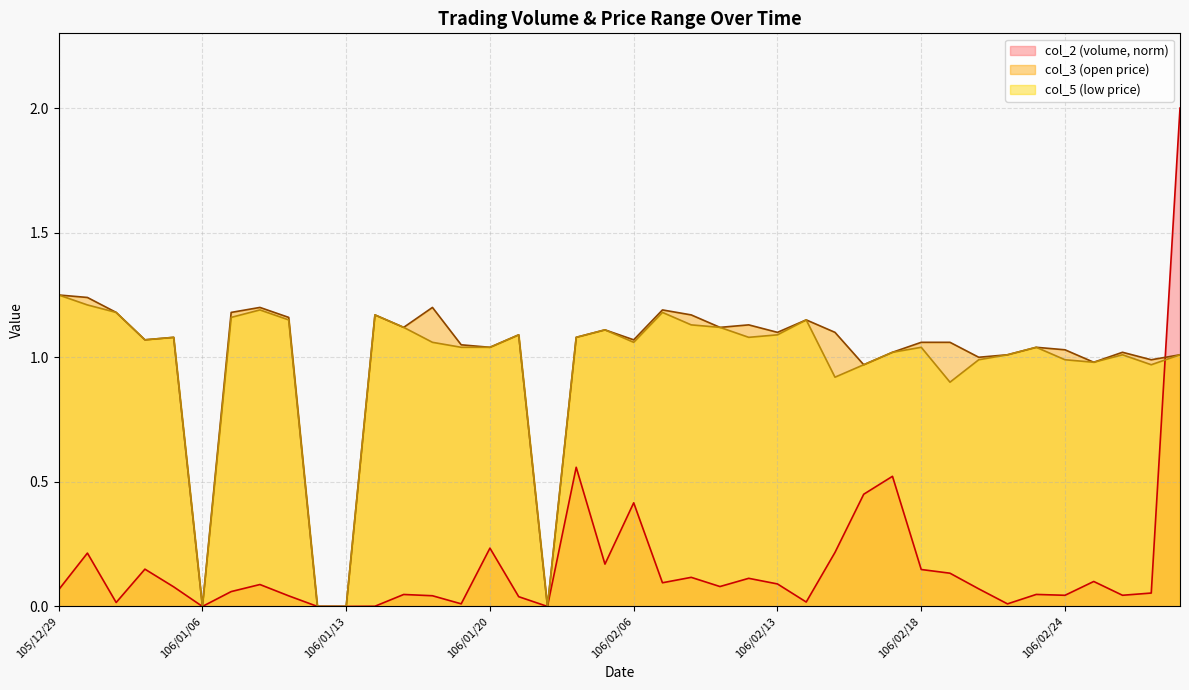

Rank the series by their maximum value, from lowest to highest.

col_3, col_5, col_2